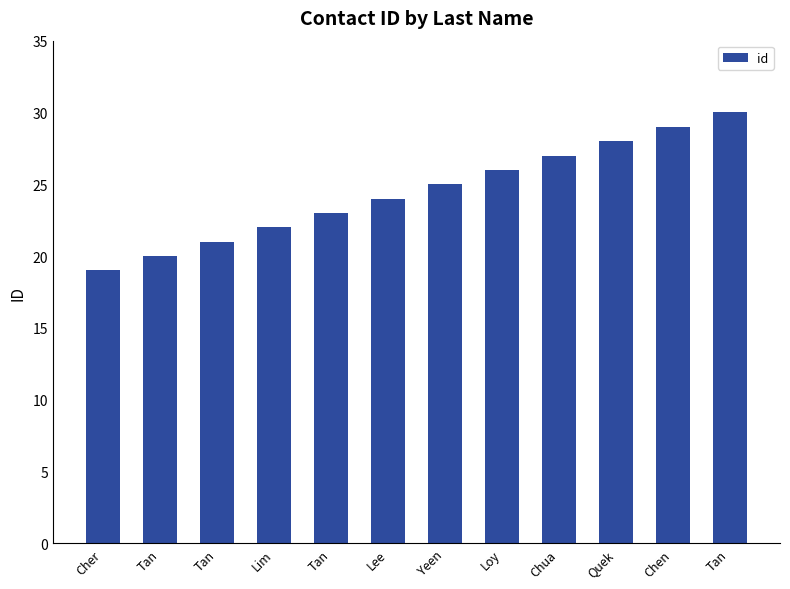

Are the bars horizontal?

No